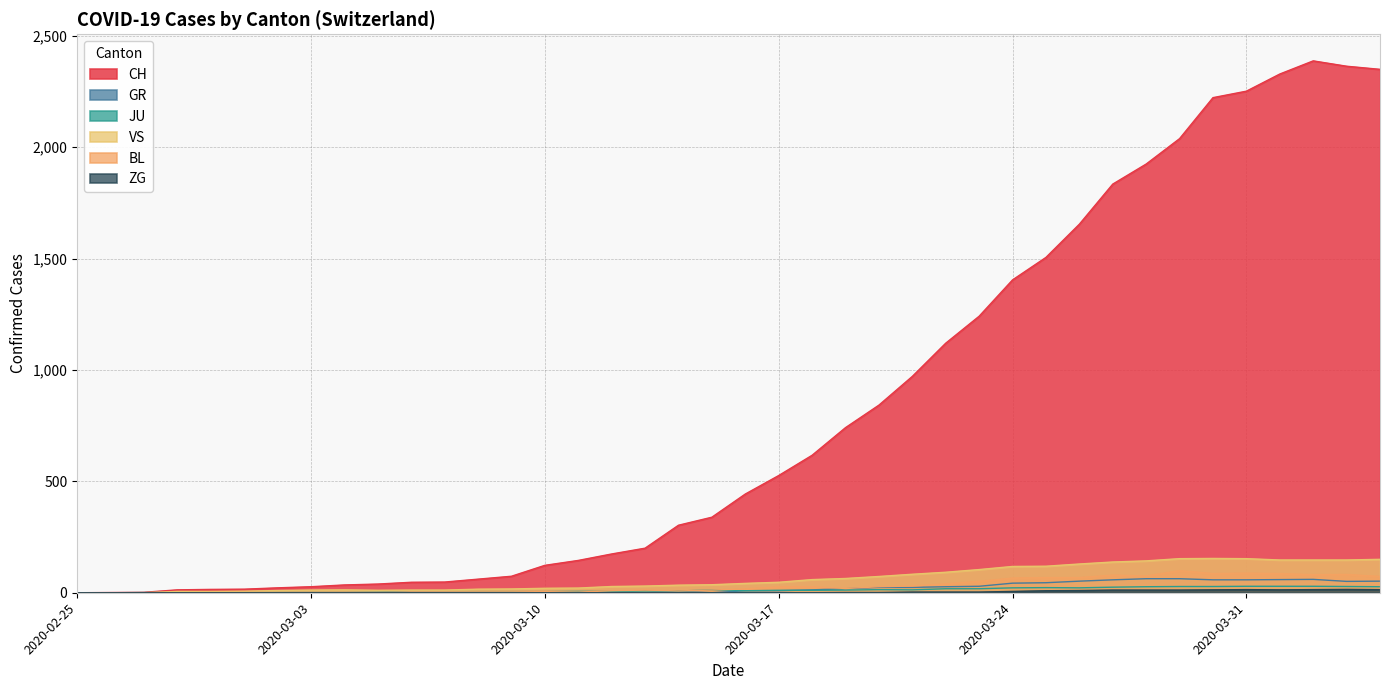

True or false: ZG and VS intersect in this chart.

False